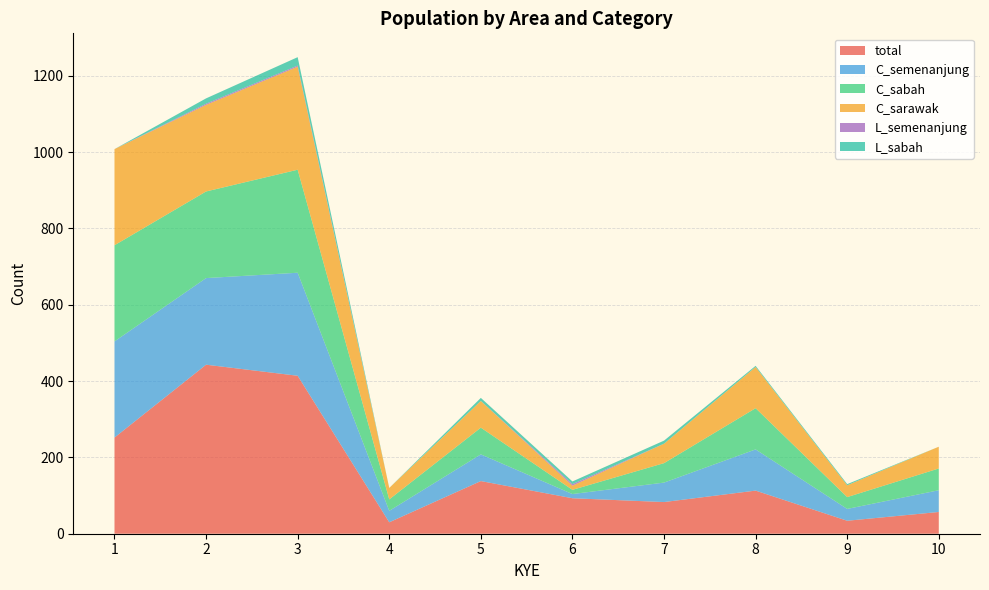

Reading right to left, what are all the values shown in this chart?

total: 57	34	113	83	93	138	30	414	443	252
C_semenanjung: 57	31	108	51	11	70	30	270	227	252
C_sabah: 57	31	108	51	11	70	30	270	227	252
C_sarawak: 57	31	108	51	11	70	30	270	227	252
L_semenanjung: 0	0	0	0	4	0	0	3	3	0
L_sabah: 0	3	3	8	7	8	0	22	14	0